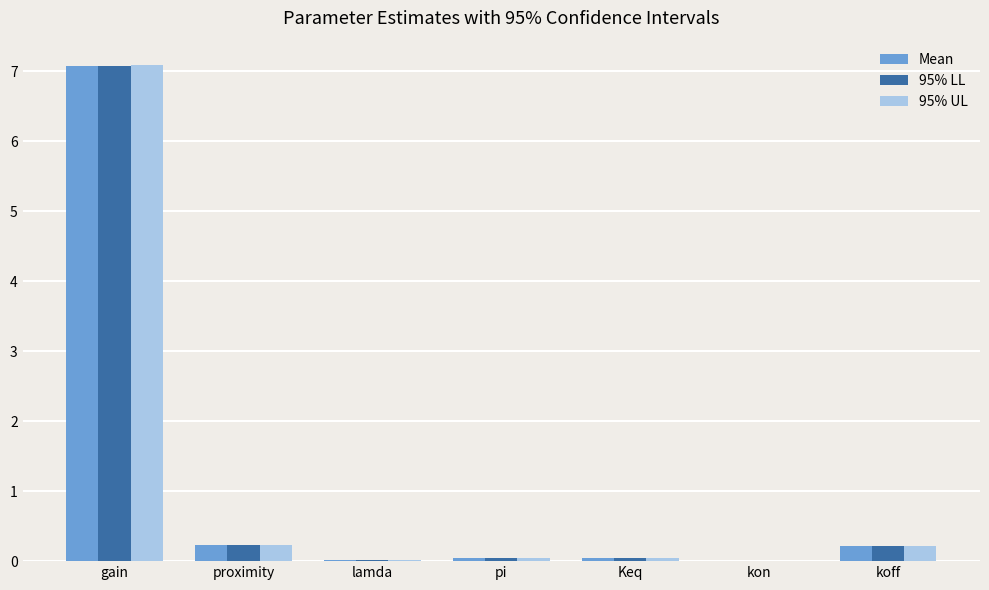

What is the total value across all series at proximity?

0.7